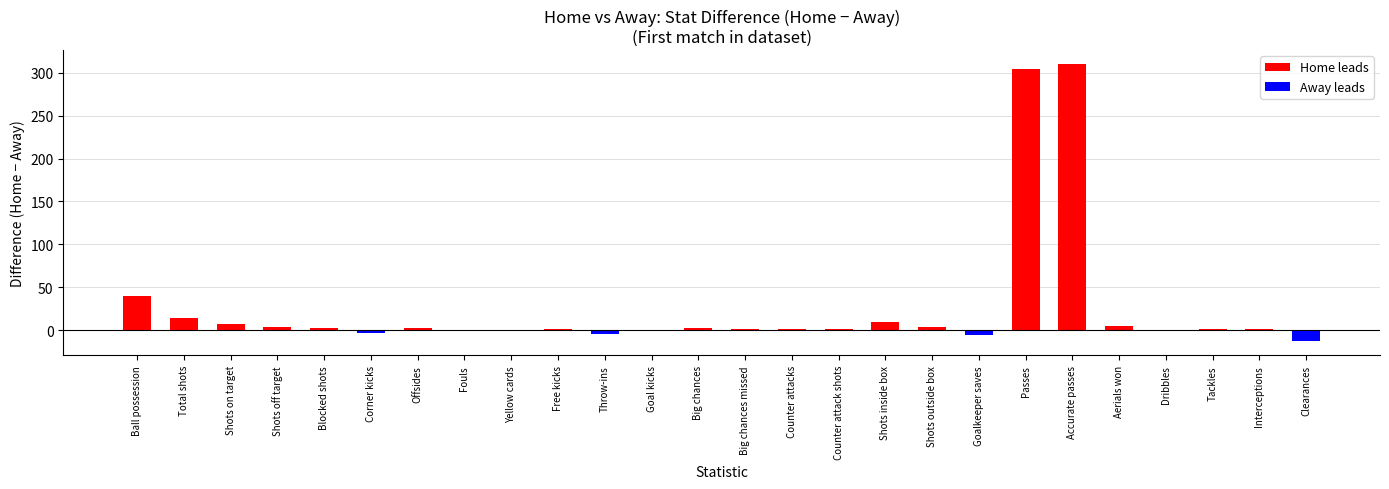

Which label corresponds to the largest value in the chart?

Accurate passes